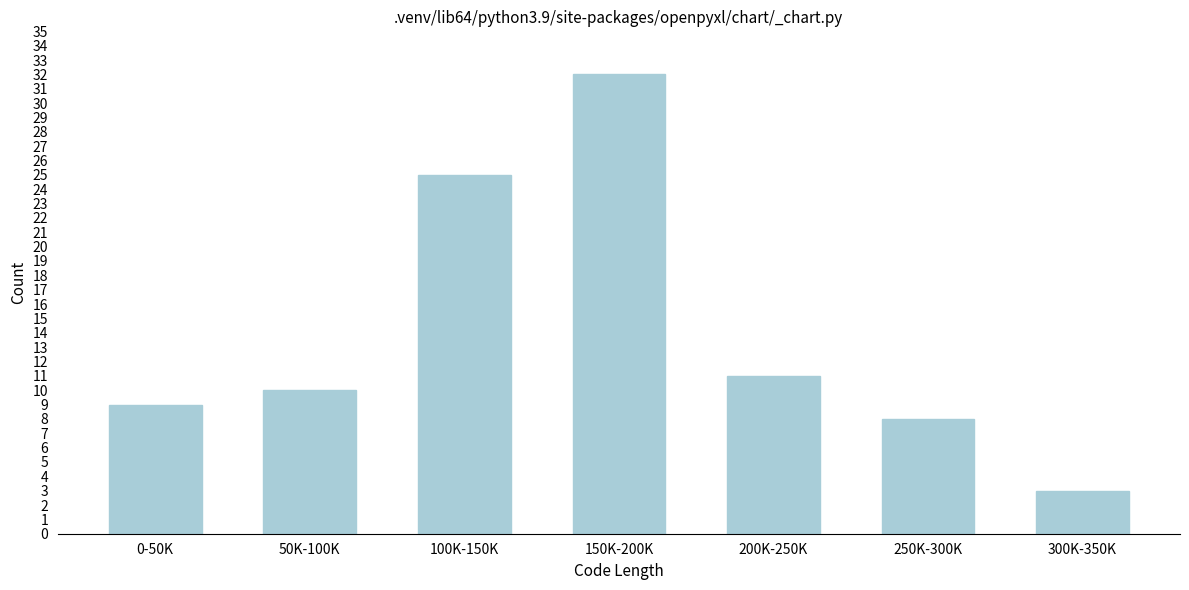

Reading left to right, list all the values displayed in this chart.

9	10	25	32	11	8	3